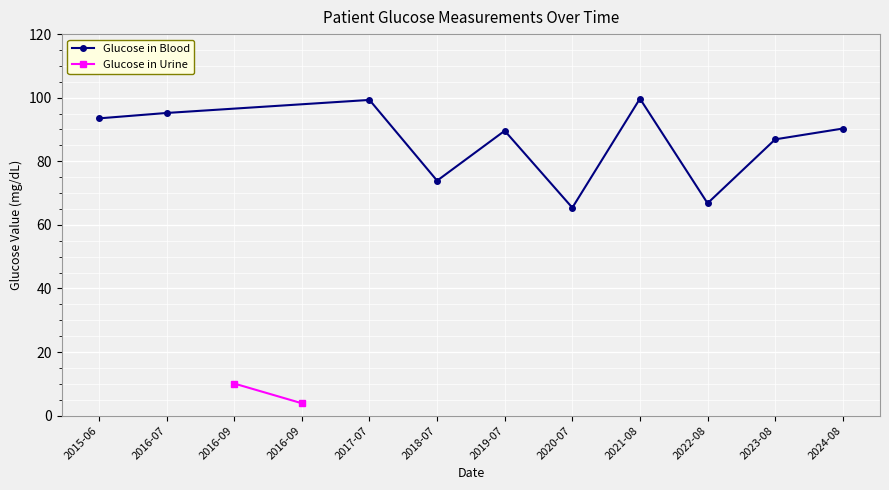

True or false: Glucose in Blood has more than 1 interior local peaks.

True